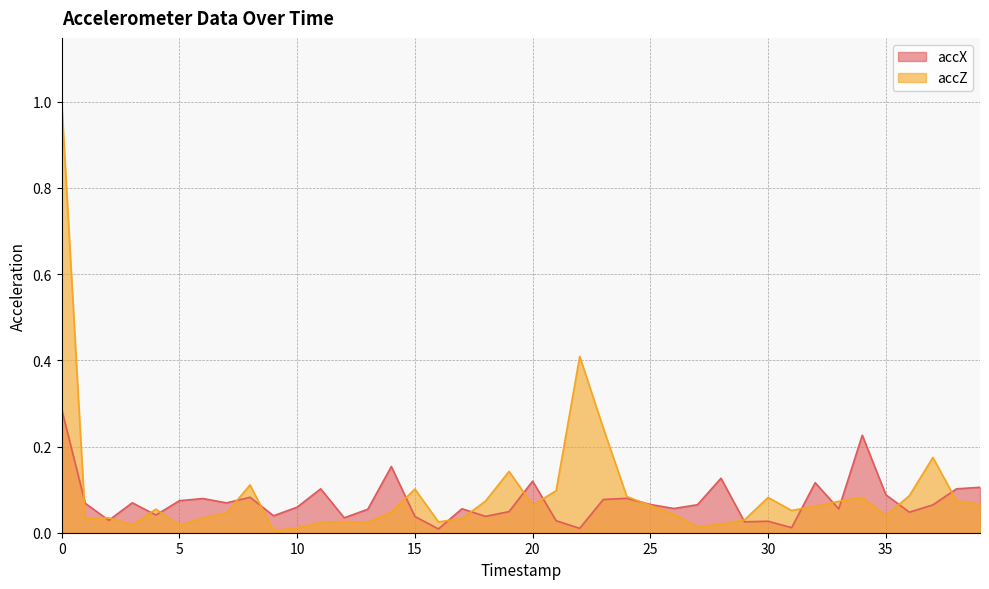

At which category does accZ reach its first local peak?

2